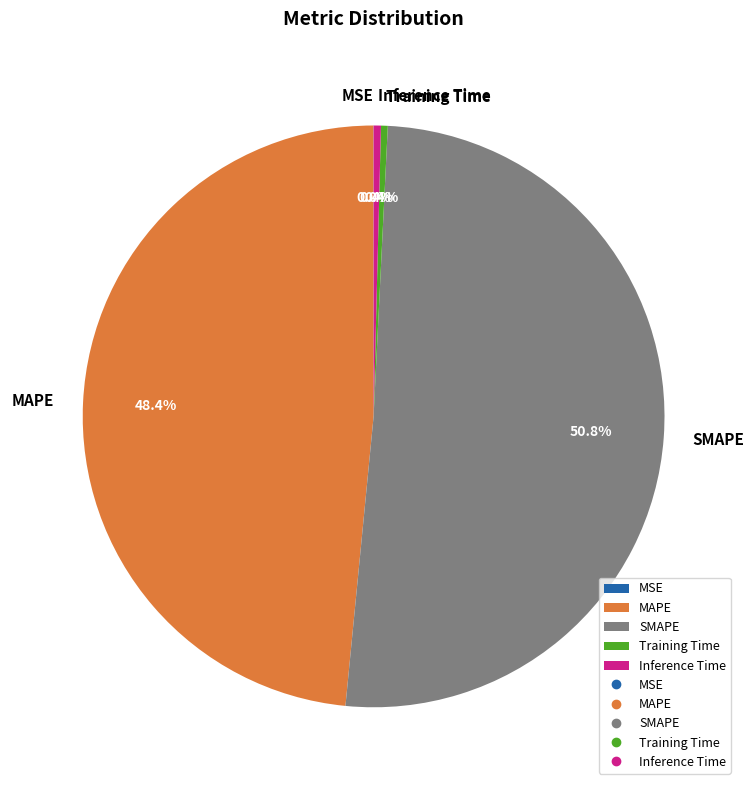

Which has a higher value, Inference Time or MAPE?

MAPE